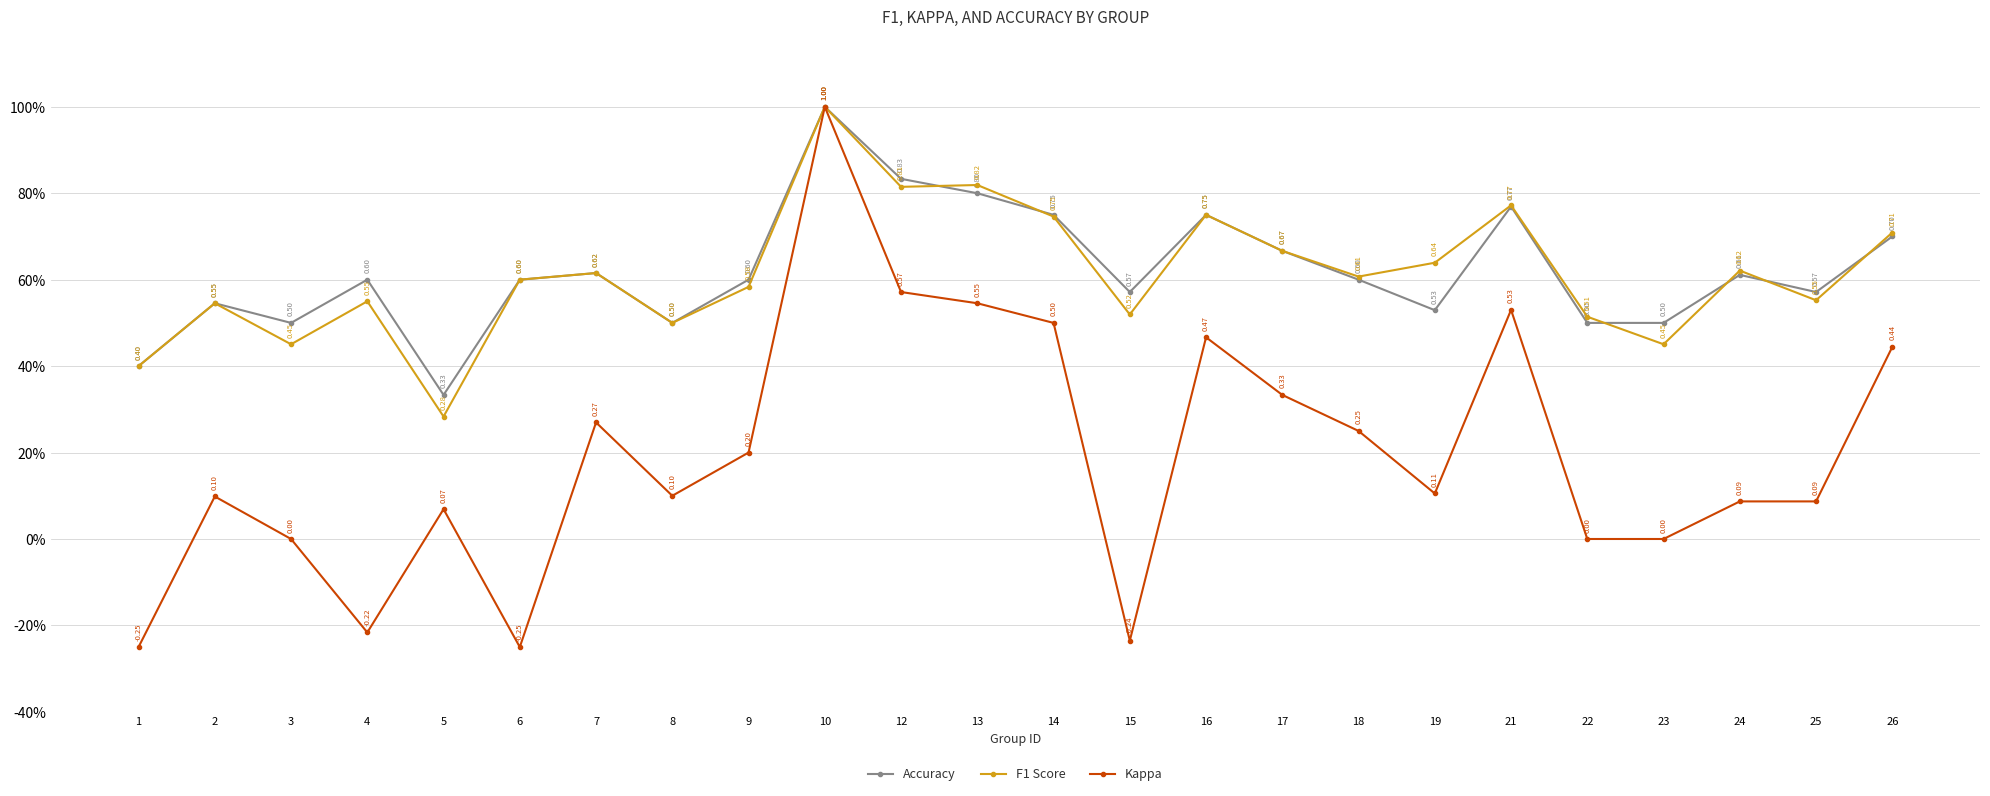

True or false: Accuracy and Kappa cross at least once.

False